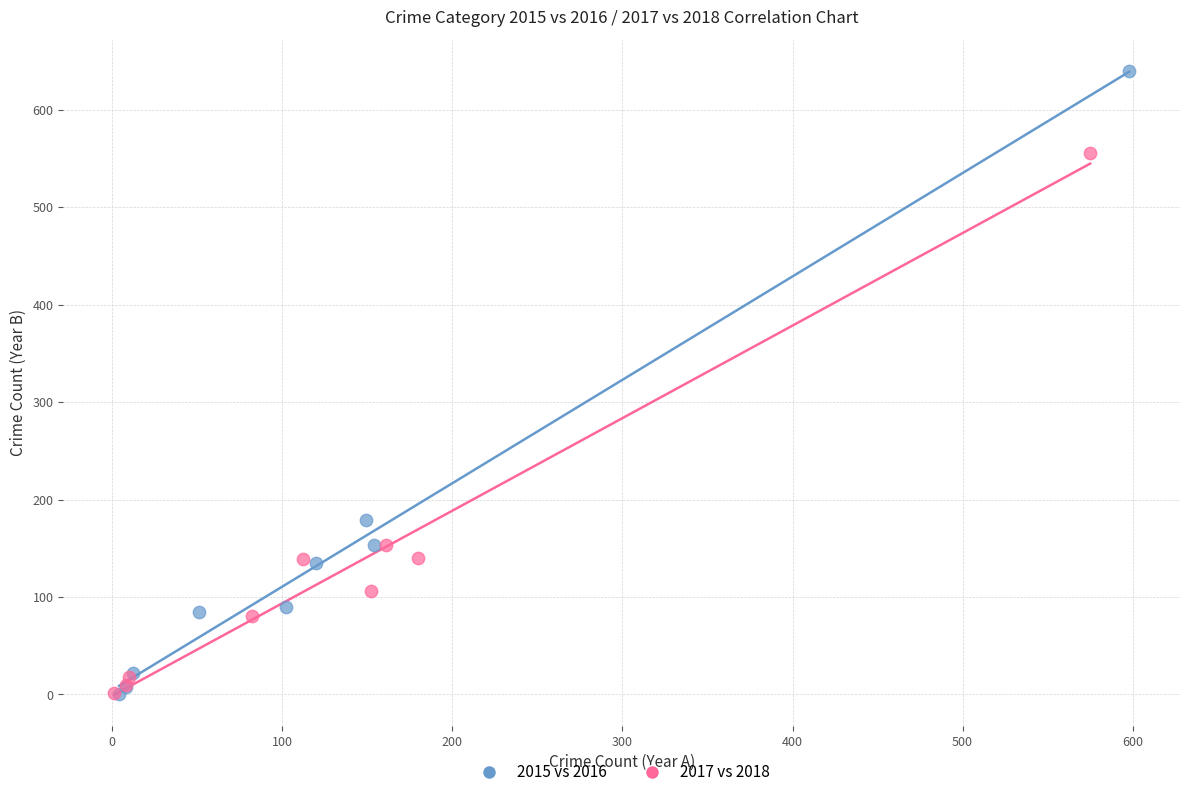

Which series reaches the maximum Y coordinate?

2015 vs 2016